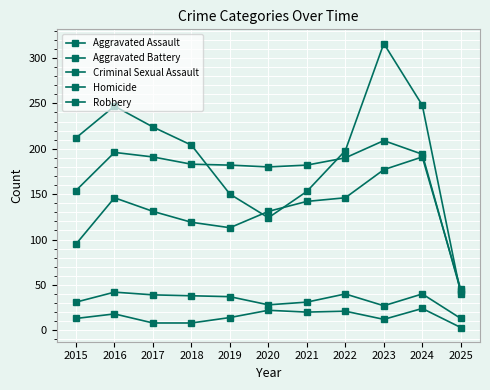

Is this an area chart (filled region under the line)?

No